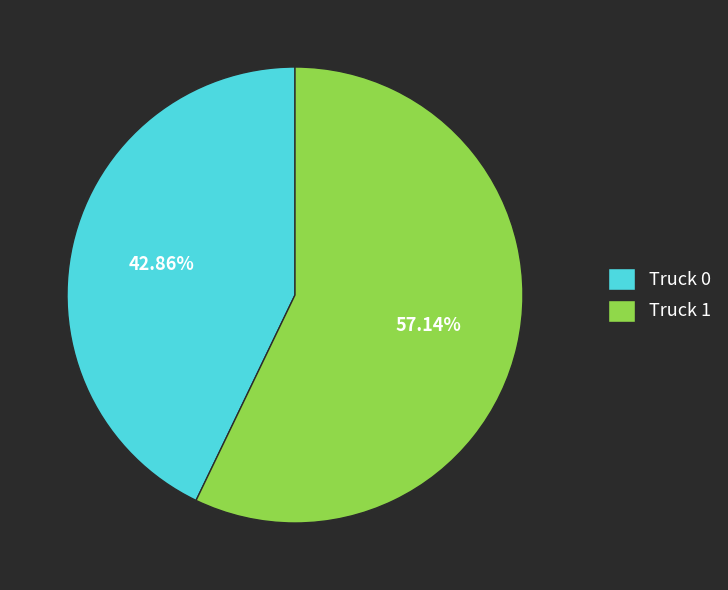

Approximately how many times larger is the value at Truck 1 compared to Truck 0?

1.3